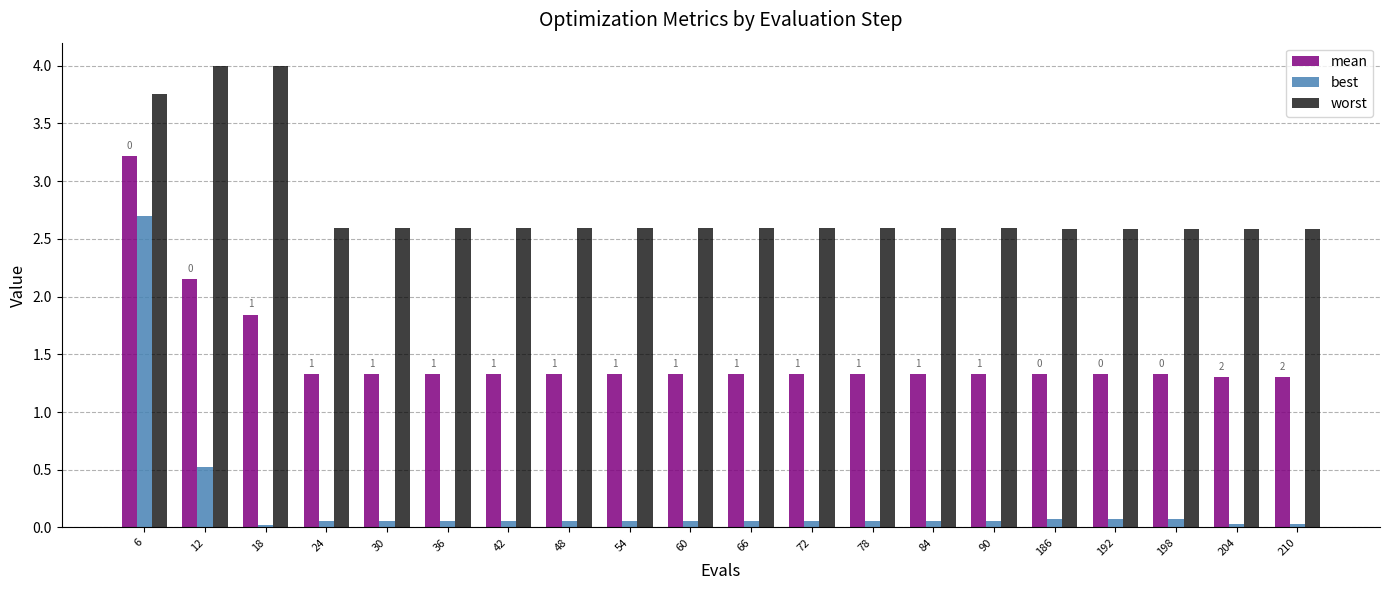

The worst series shows 6.9 at 12. True or false?

False